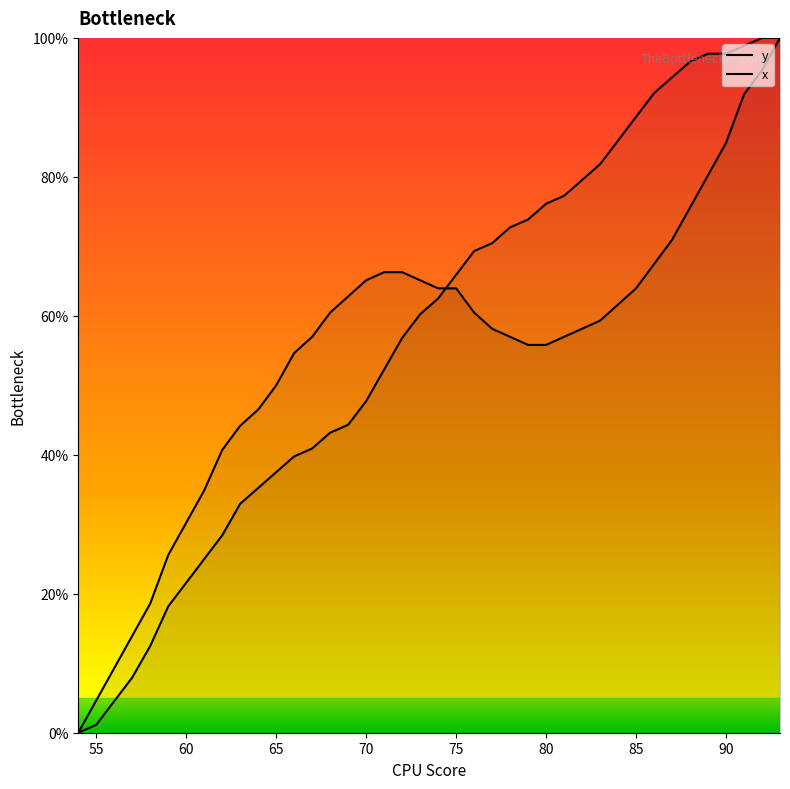

Does the chart display data point markers on the line(s)?

No